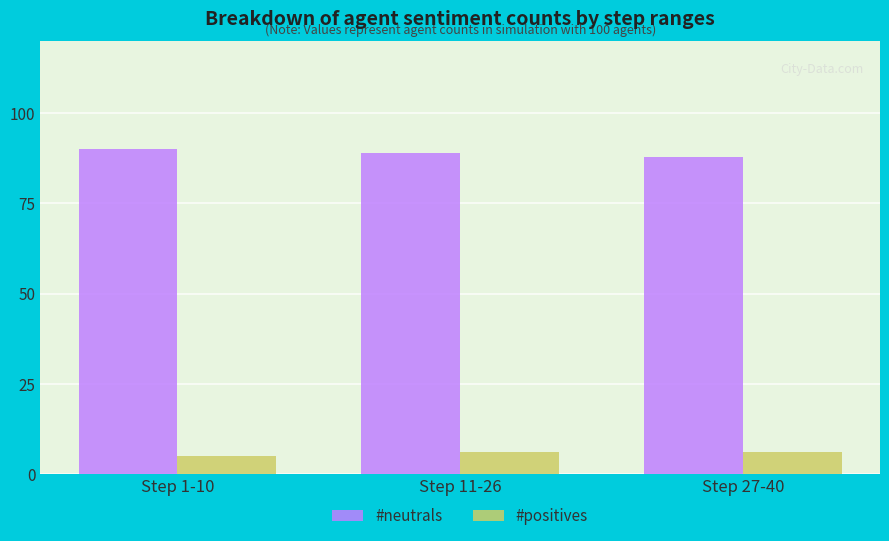

Which series has the largest total across all categories?

#neutrals